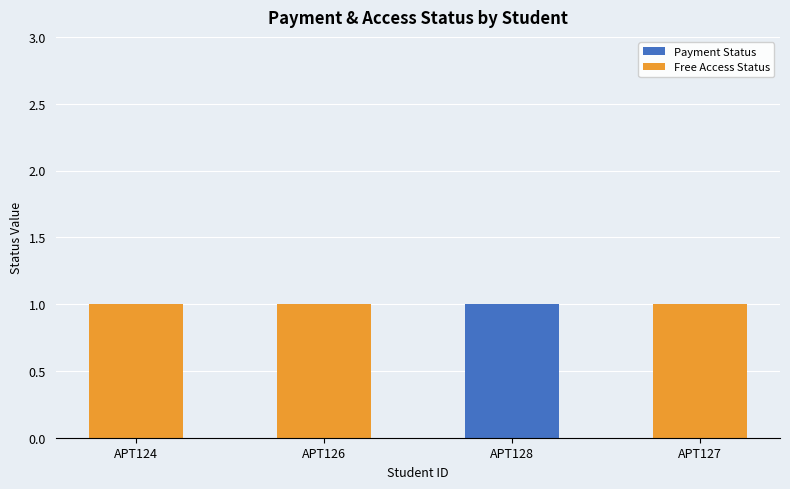

Which category has the highest value in the Payment Status series?

APT128